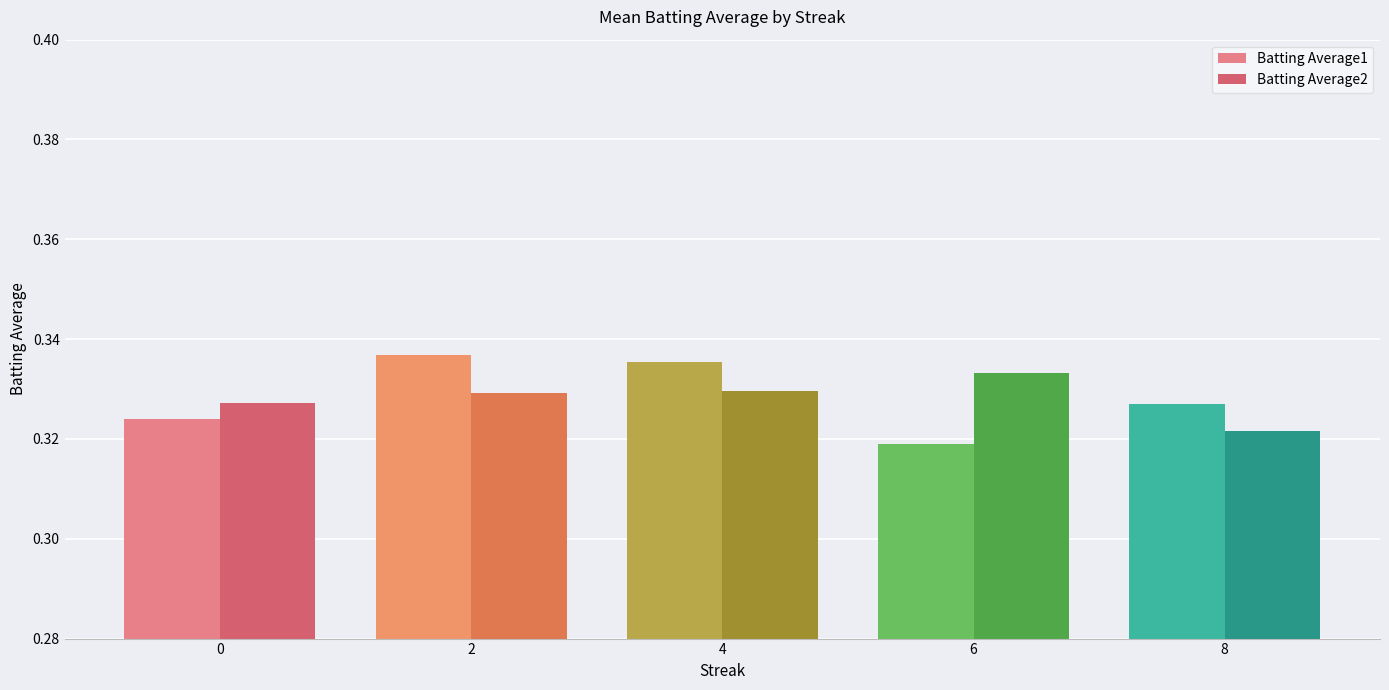

At which label does Batting Average2 reach its peak?

6